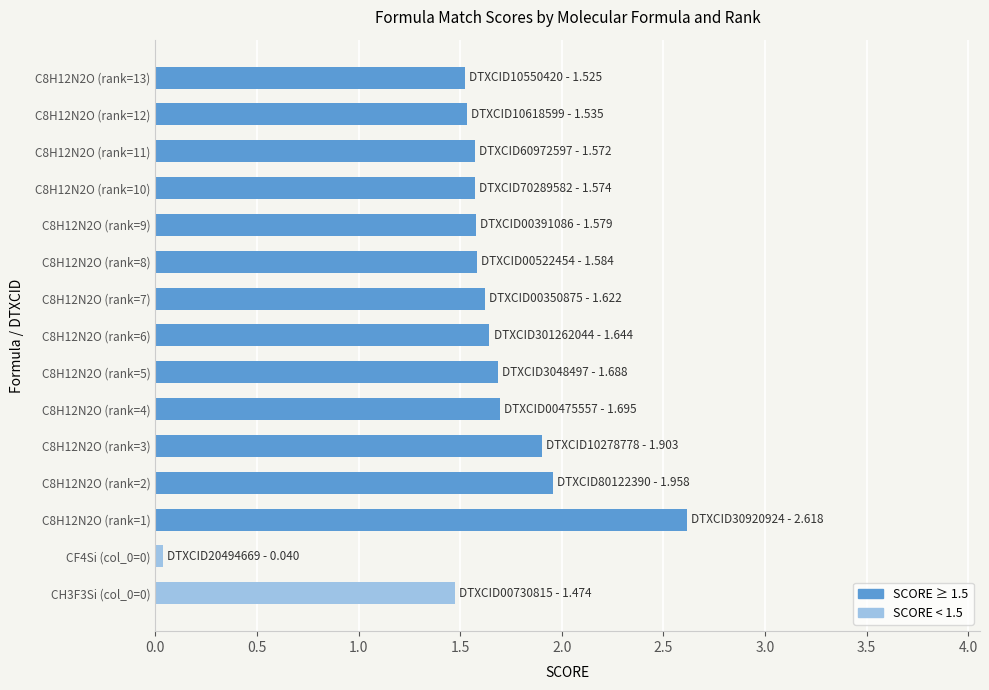

What value does the data have at C8H12N2O (rank=5)?

1.7